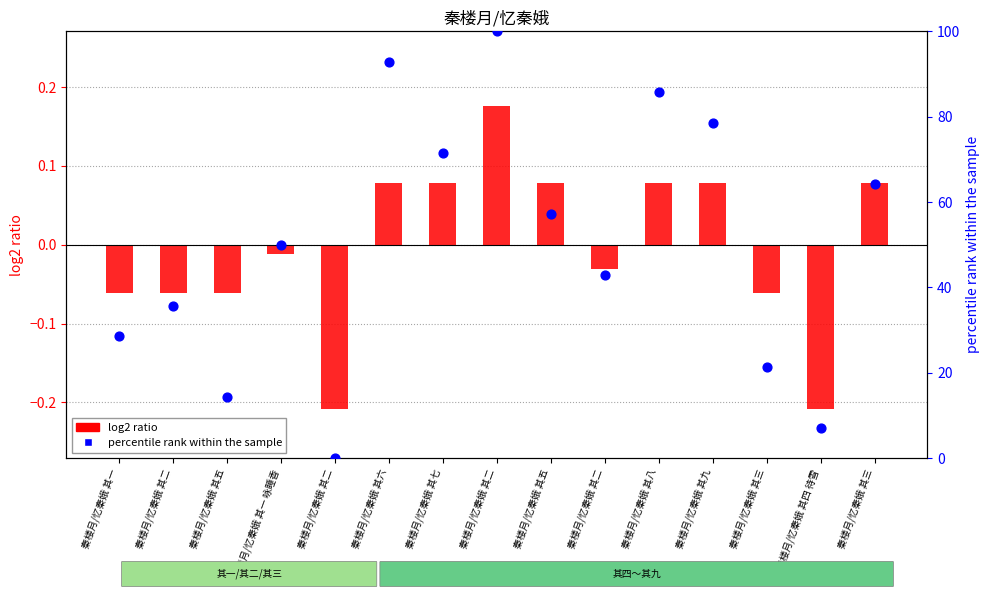

Which series has the widest spread of Y values?

percentile rank within the sample